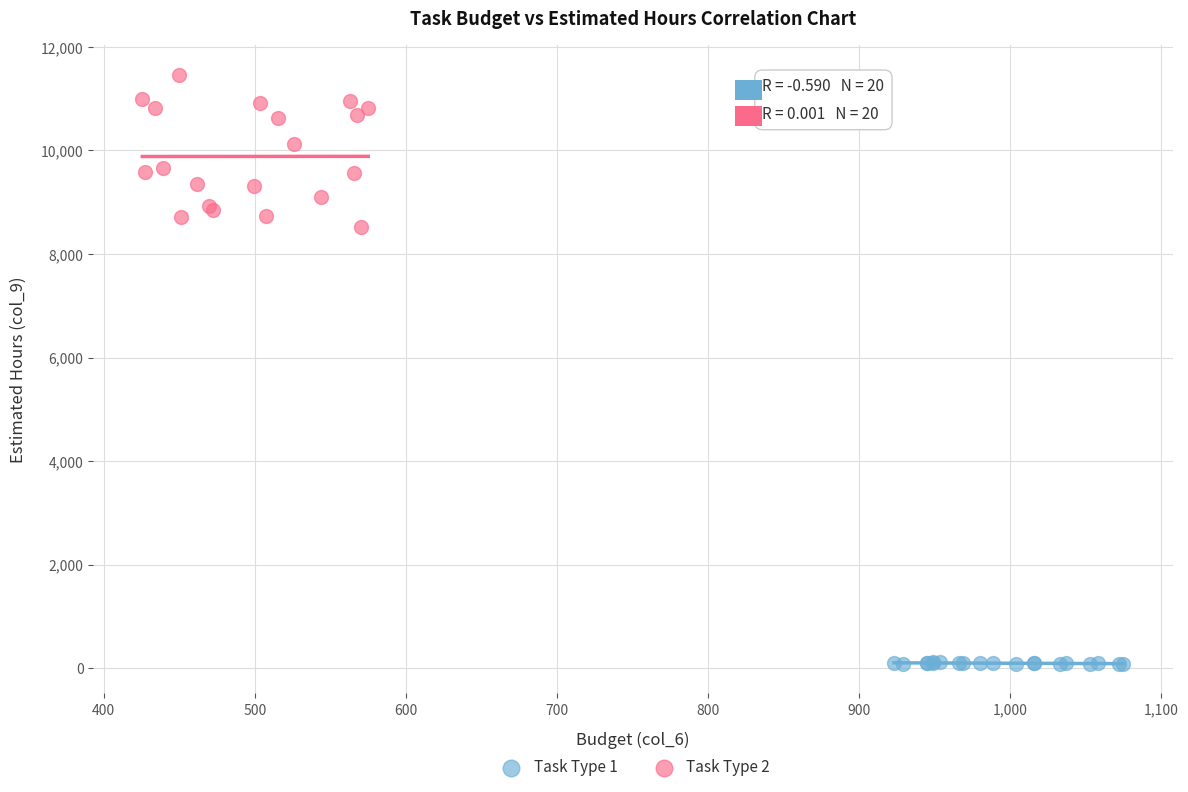

Which series reaches the maximum Y coordinate?

Task Type 2